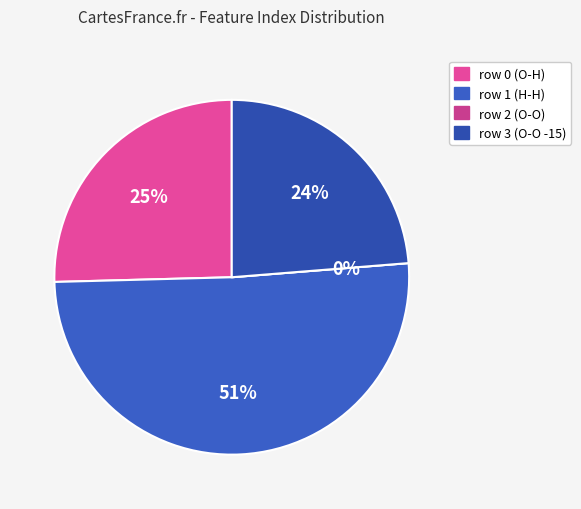

Which has a higher value, row 3 (O-O -15) or row 1 (H-H)?

row 1 (H-H)